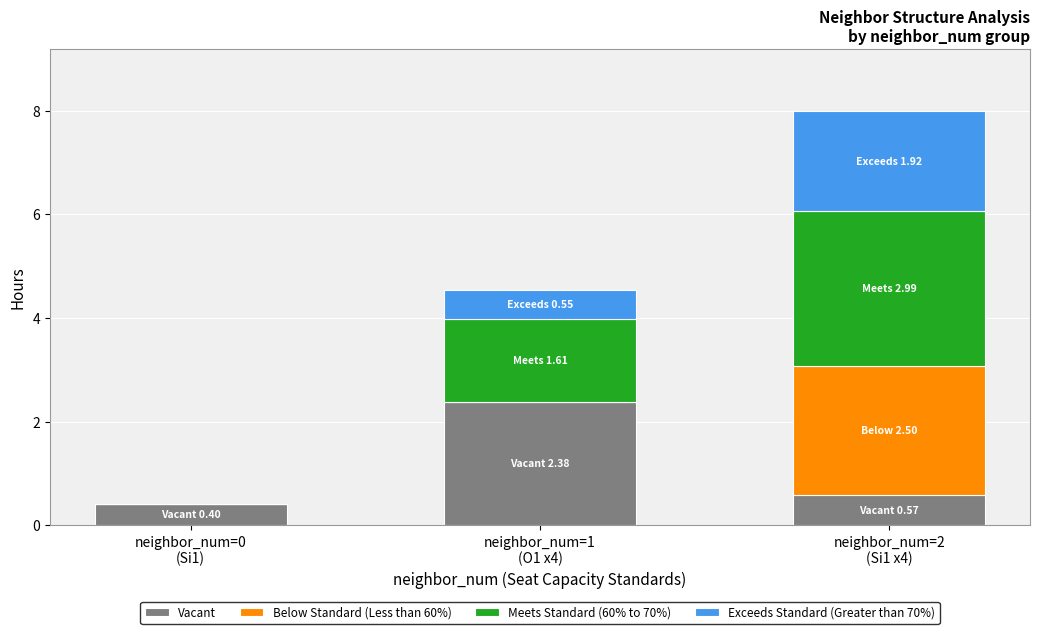

What is the maximum value for Vacant?

2.4